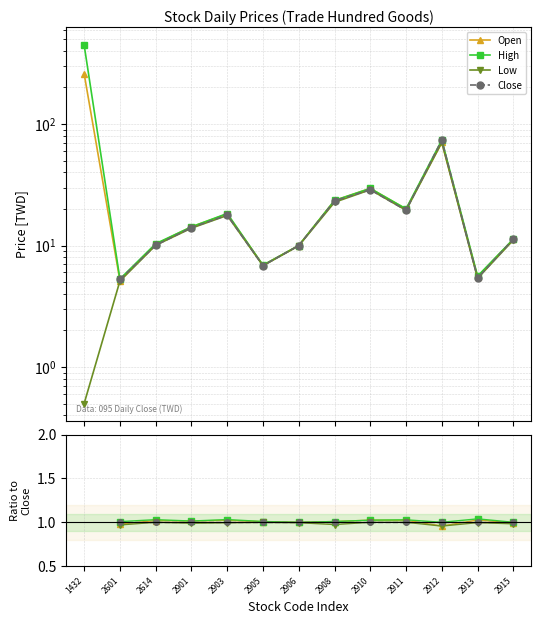

What is the value of the Open point at the 10th from the left?

19.9